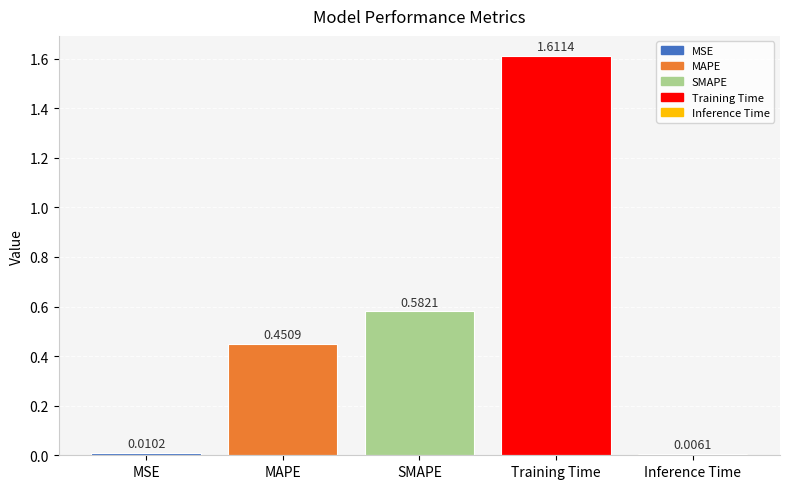

What is the label of the 1st bar from the right?

Inference Time